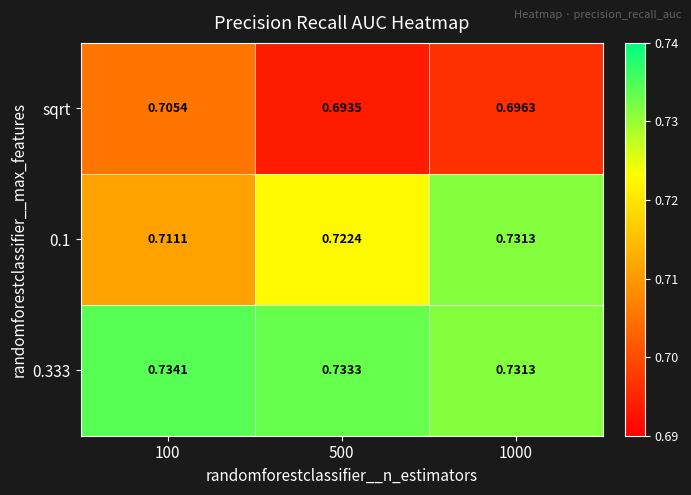

Is the value of 0.333 at 1000 greater than the value of 0.1 at 100?

Yes